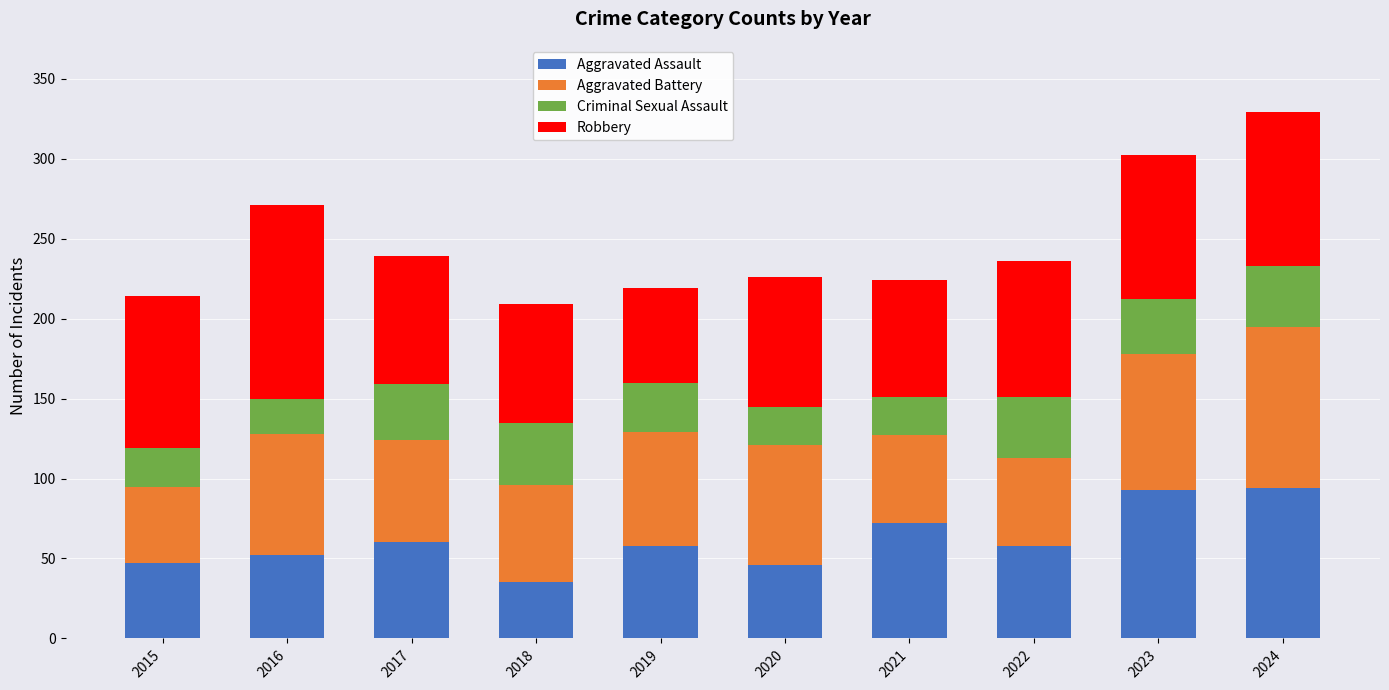

Read the Aggravated Assault value at 2023.

93